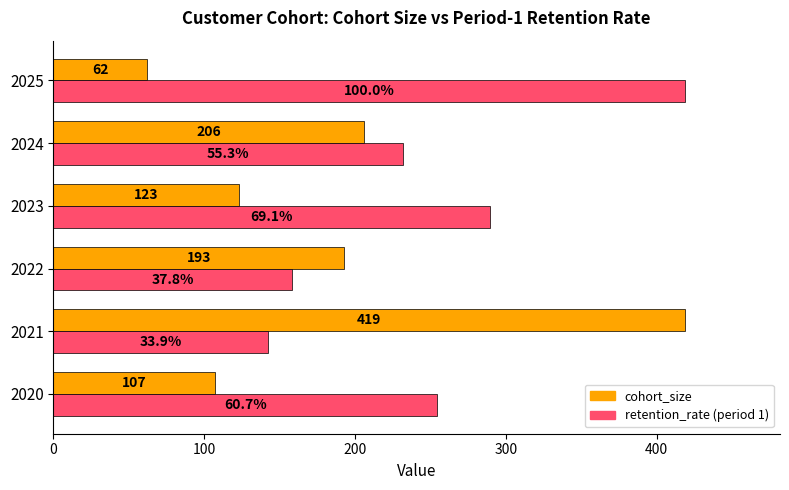

What are all the series names shown in the legend?

cohort_size, retention_rate (period 1)